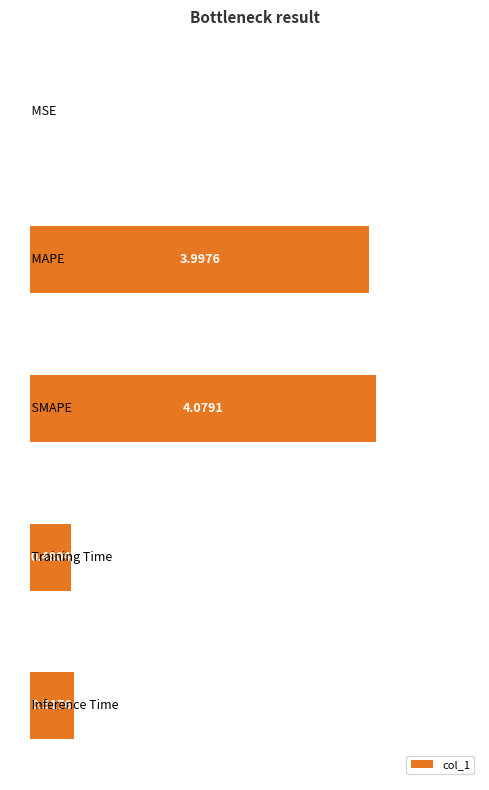

What is the sum of all values?

9.1